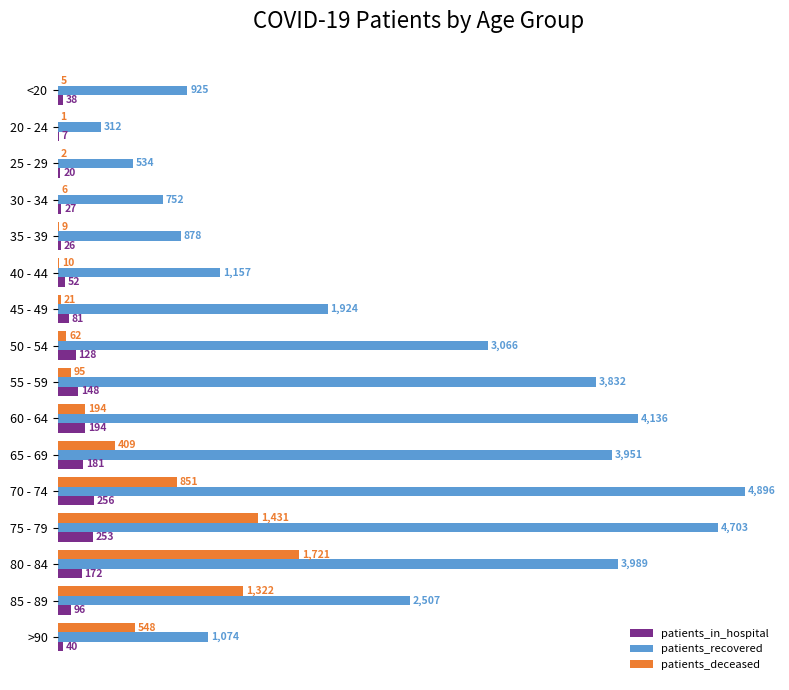

Count the number of categories in the chart.

16